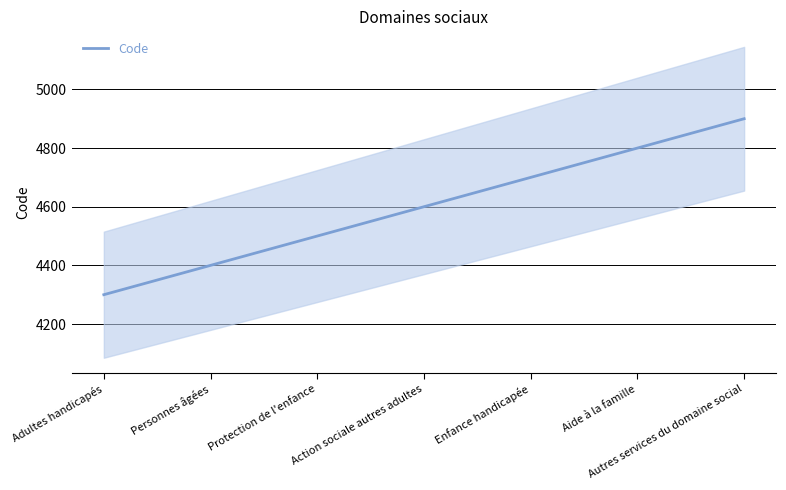

True or false: the data has more than 0 interior local peaks.

False